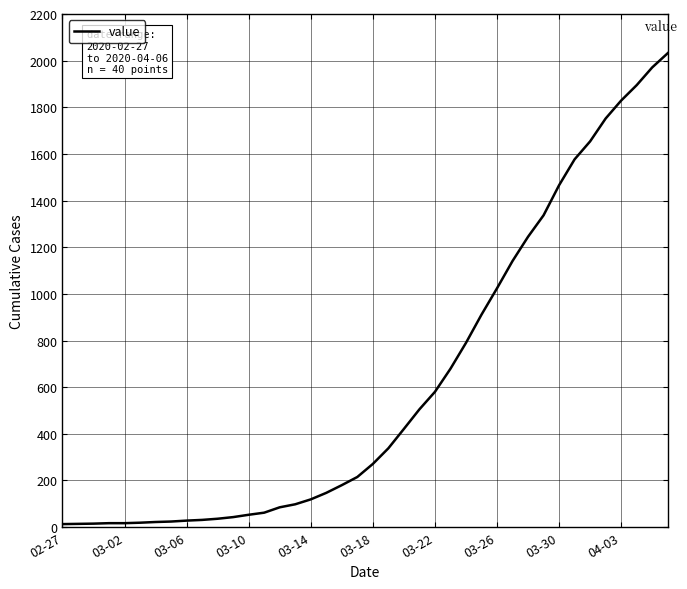

What is the difference between the maximum and minimum values?

2019